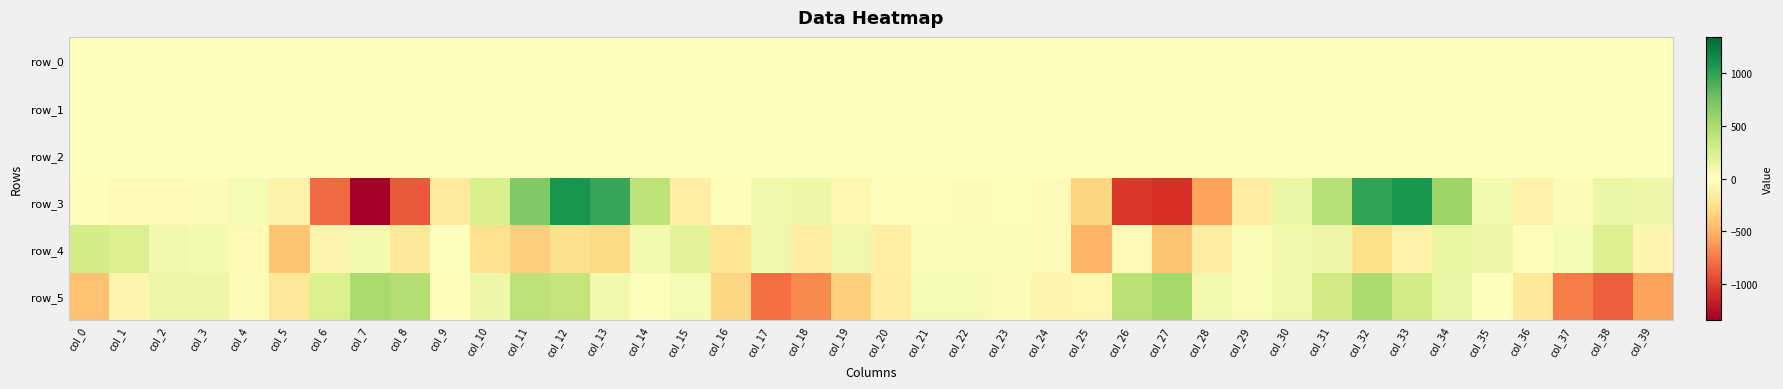

Is it true that row_0 equals 0.5 at col_15?

False